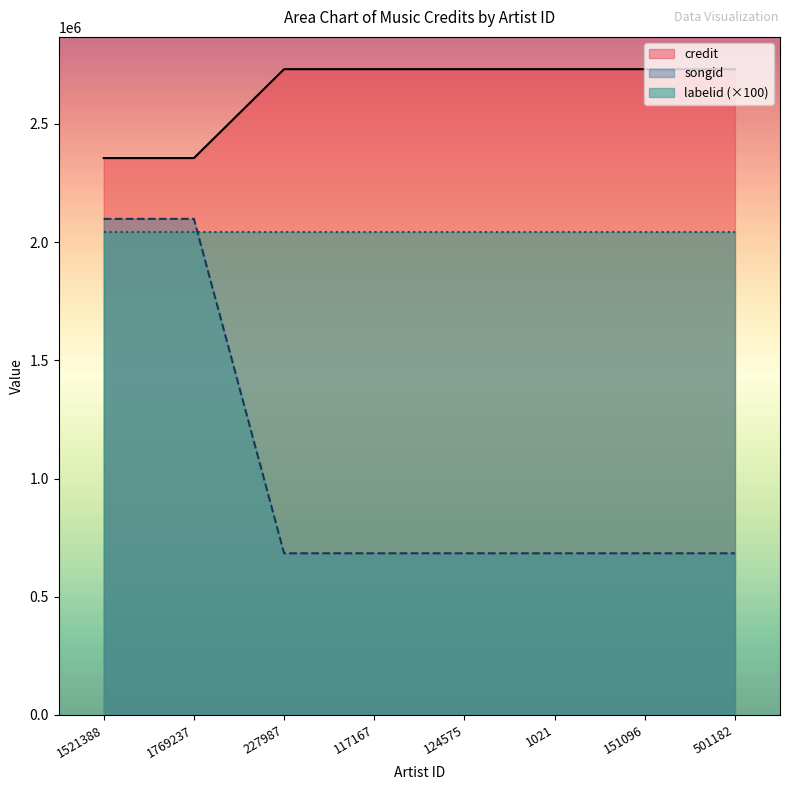

How many data points in credit are less than 2731534?

2